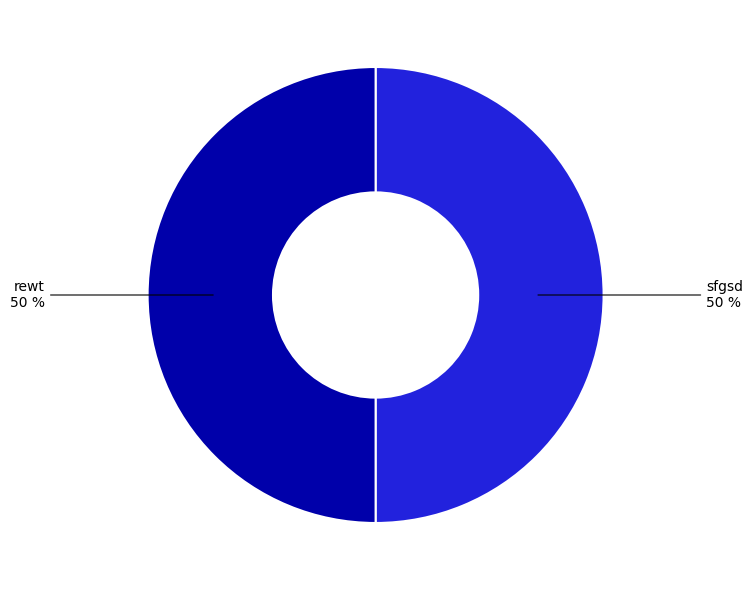

Approximately how many times larger is the value at sfgsd compared to rewt?

1.0